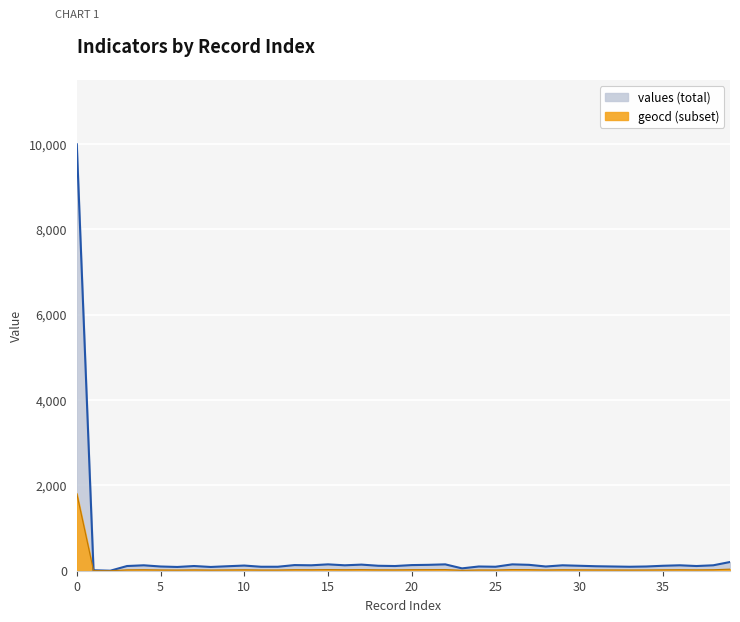

Which has a higher value, 14 or 4?

14